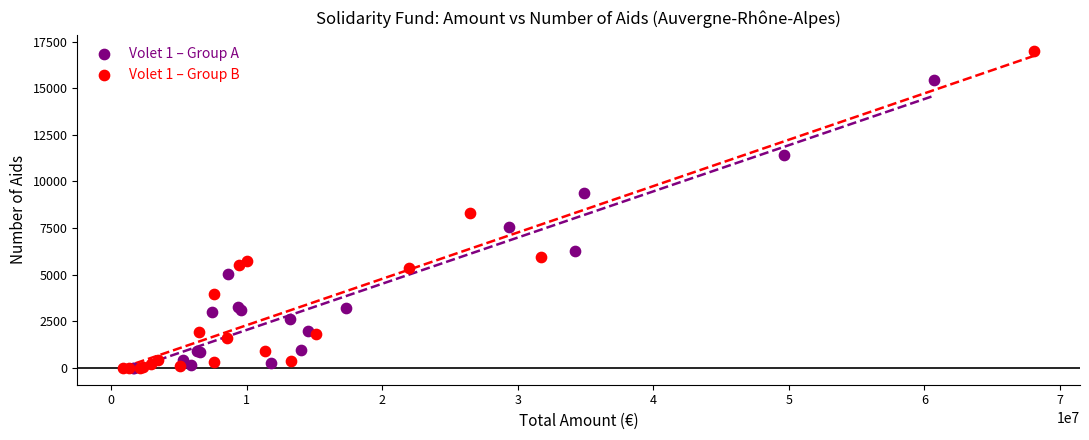

Which series has the widest spread of Y values?

Volet 1 – Group B